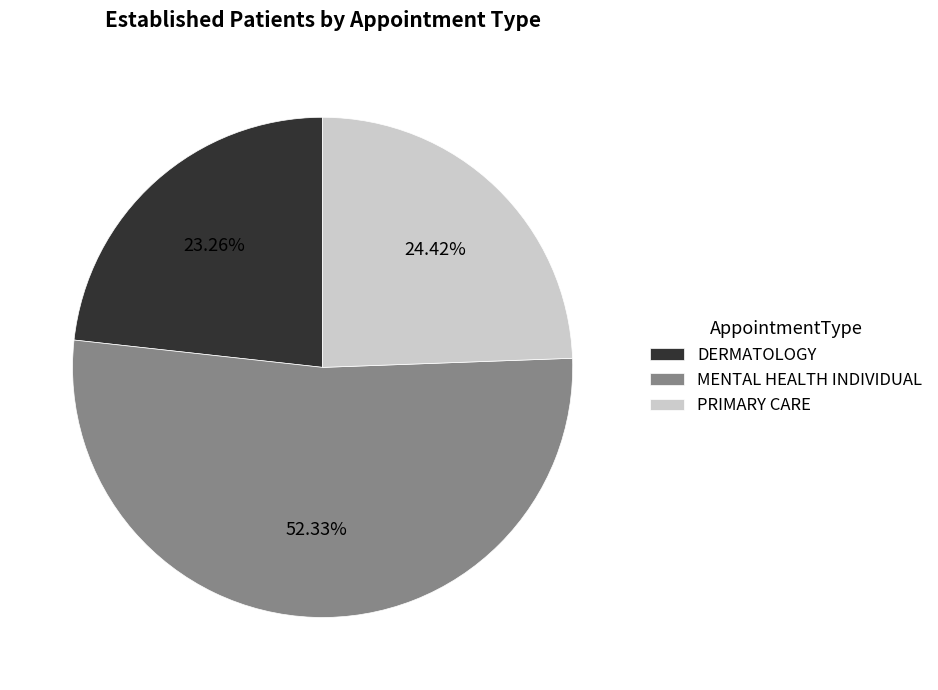

Combined, do MENTAL HEALTH INDIVIDUAL and PRIMARY CARE account for over 50%?

Yes